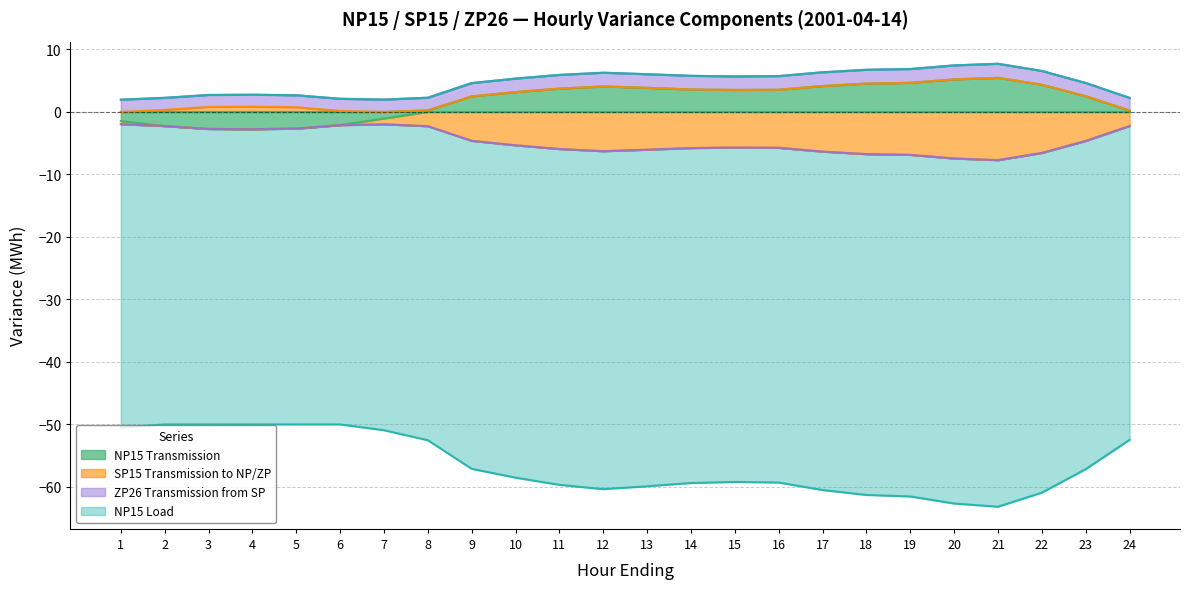

In NP15 Transmission, how many points are lower than both neighbors (excluding endpoints)?

2